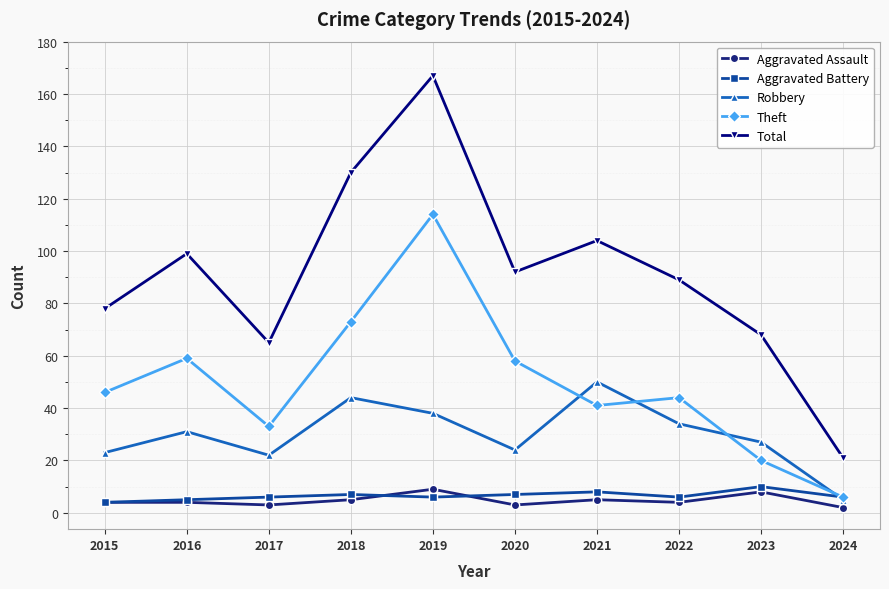

True or false: Theft and Total cross at least once.

False